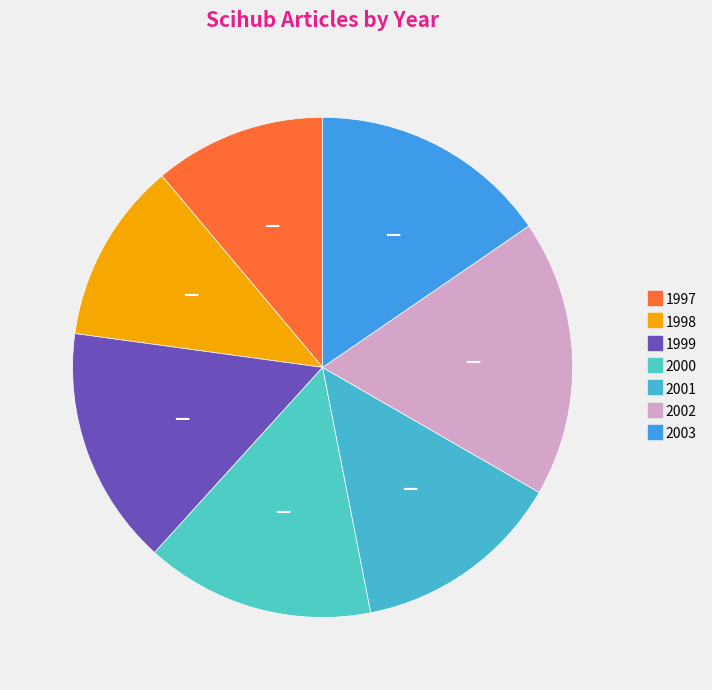

True or false: 1999 accounts for 28% of the total.

False